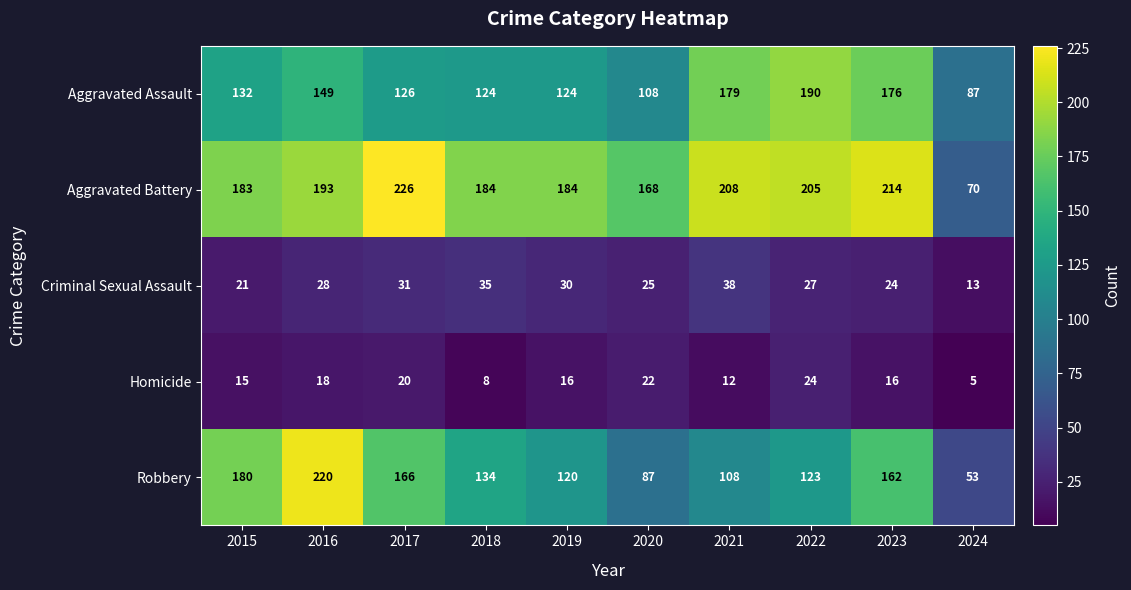

Read the Aggravated Battery value at 2023, to the nearest 10.

210